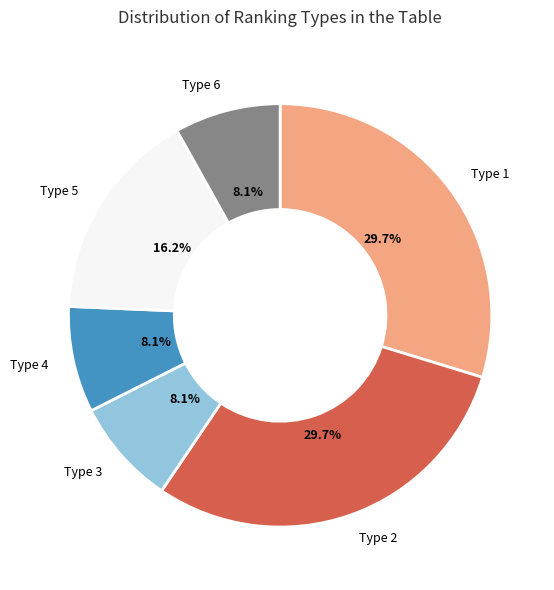

To the nearest percent, what is the difference between the largest and smallest slice percentages?

22%